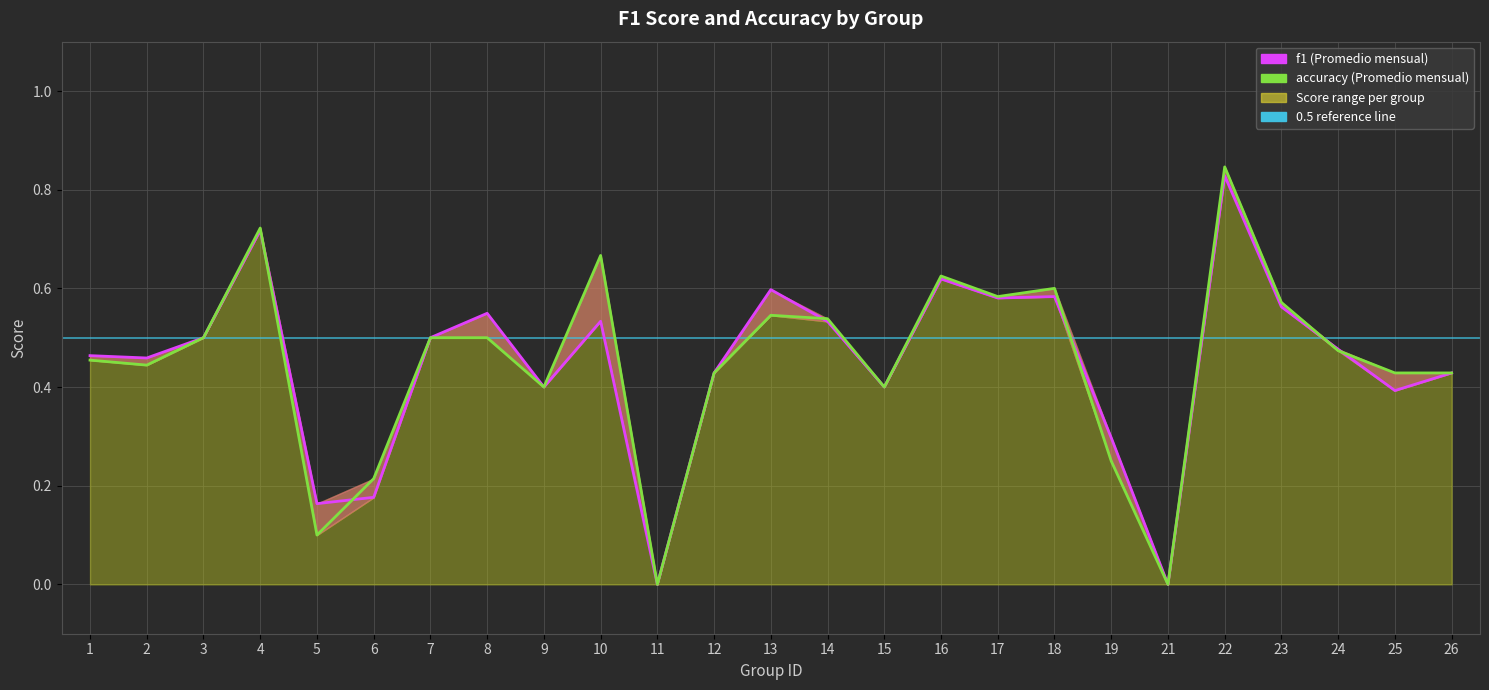

Between which two adjacent categories do f1 and accuracy first intersect?

4 and 5